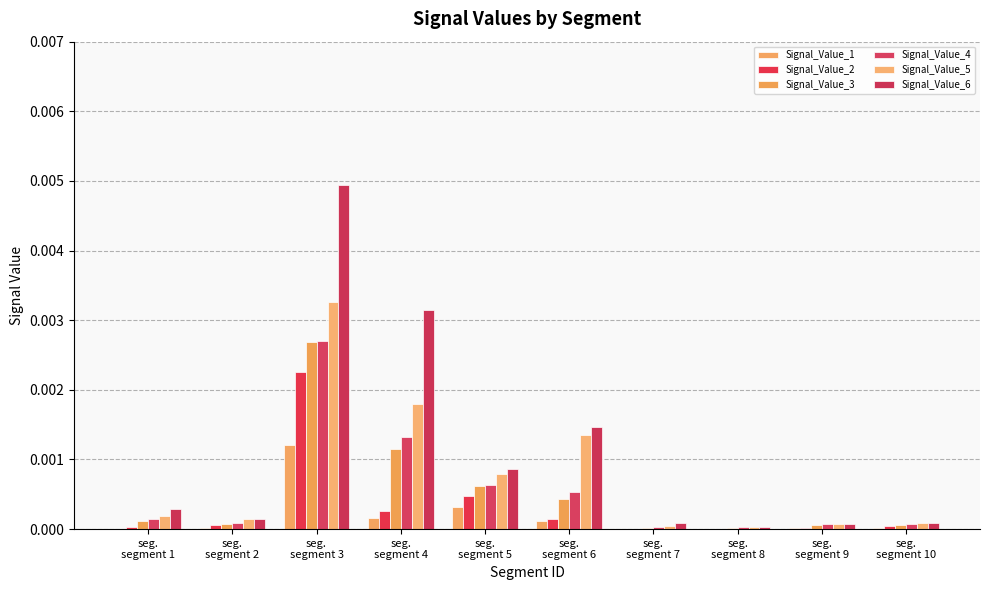

How many series are shown in this chart?

6